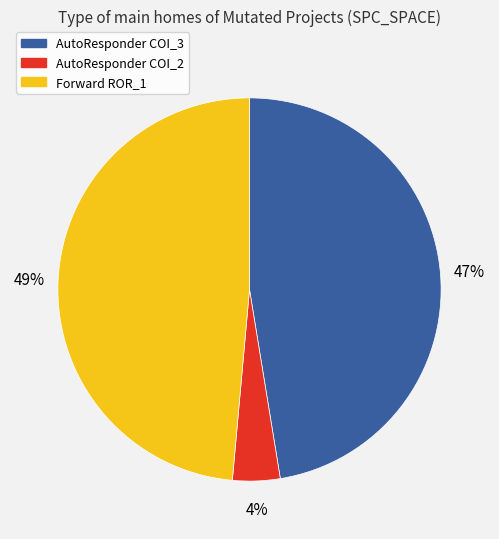

To the nearest percent, what is the difference between the largest and smallest slice percentages?

45%